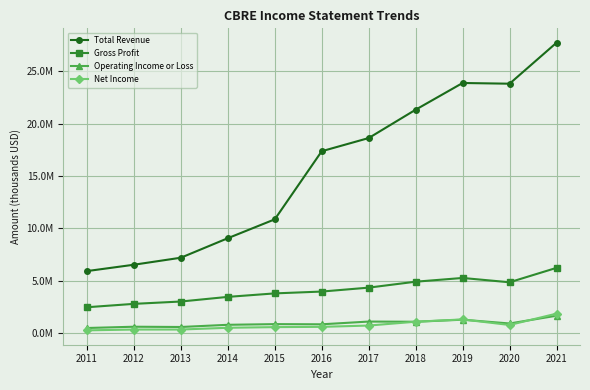

At which label is Operating Income or Loss closest to 1050200?

2018